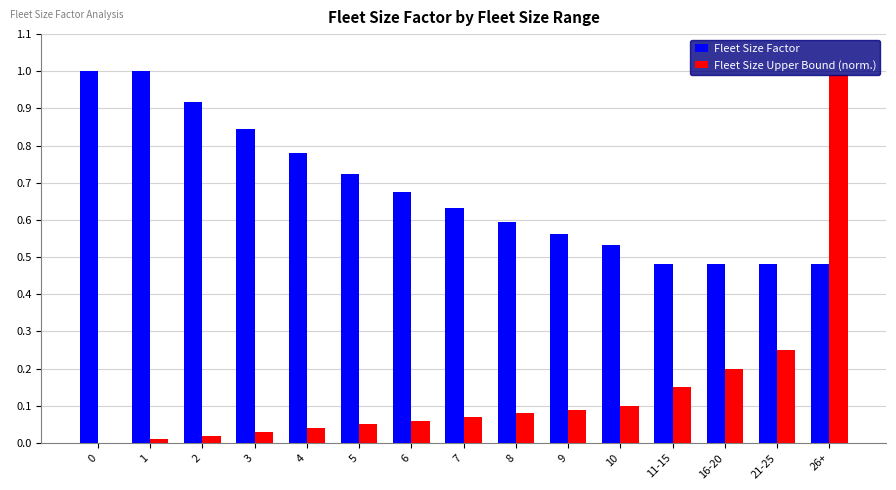

The value of Fleet Size Factor at 9 is 0.8. True or false?

False